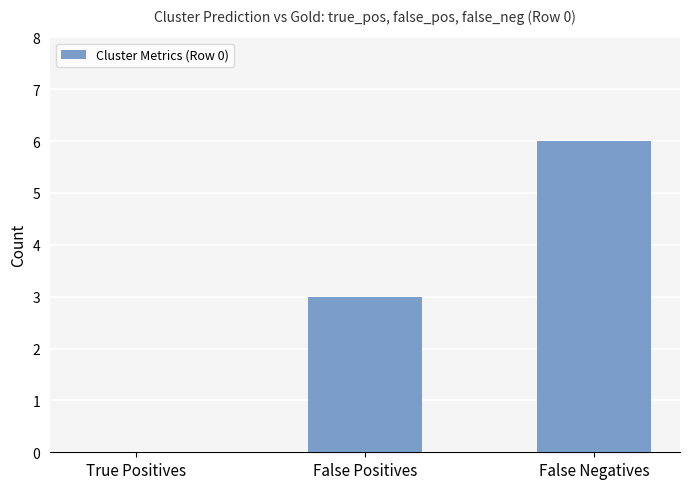

Count the number of data series in this chart.

1